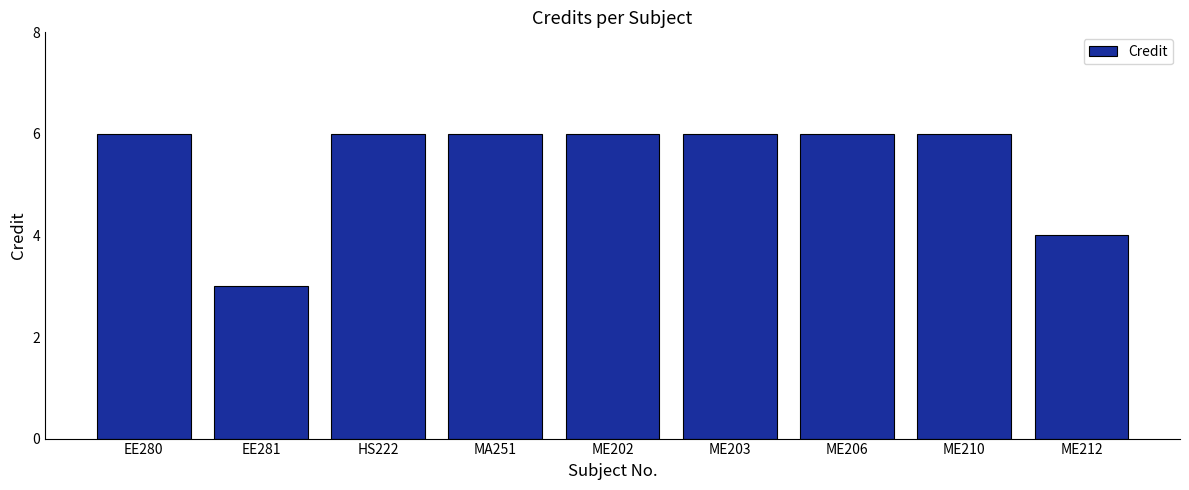

Reading left to right, what are all the values shown in this chart?

EE280=6	EE281=3	HS222=6	MA251=6	ME202=6	ME203=6	ME206=6	ME210=6	ME212=4